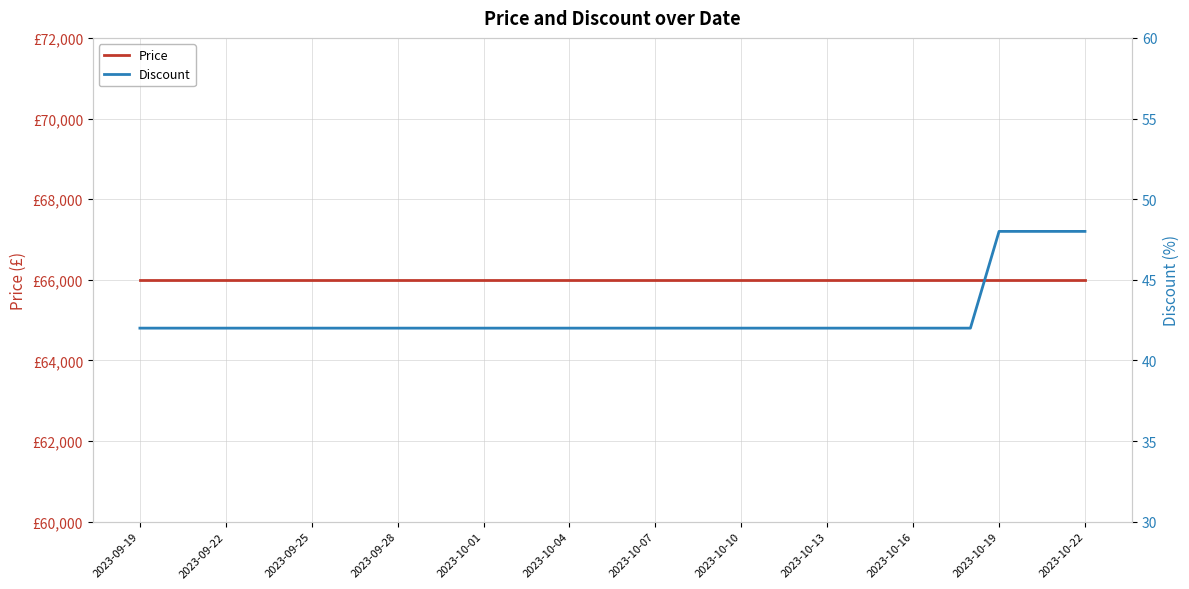

Is it true that Discount equals 42 at 14?

True